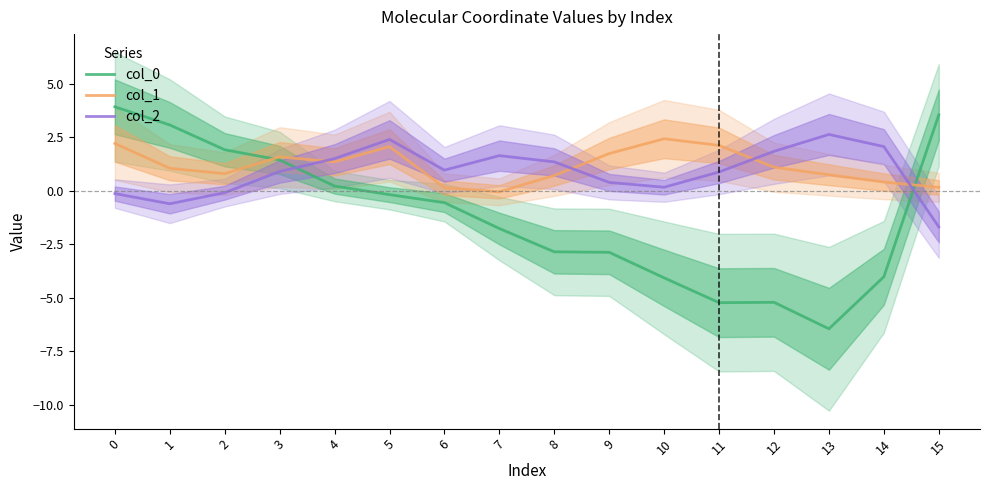

Does the chart have visible grid lines?

No